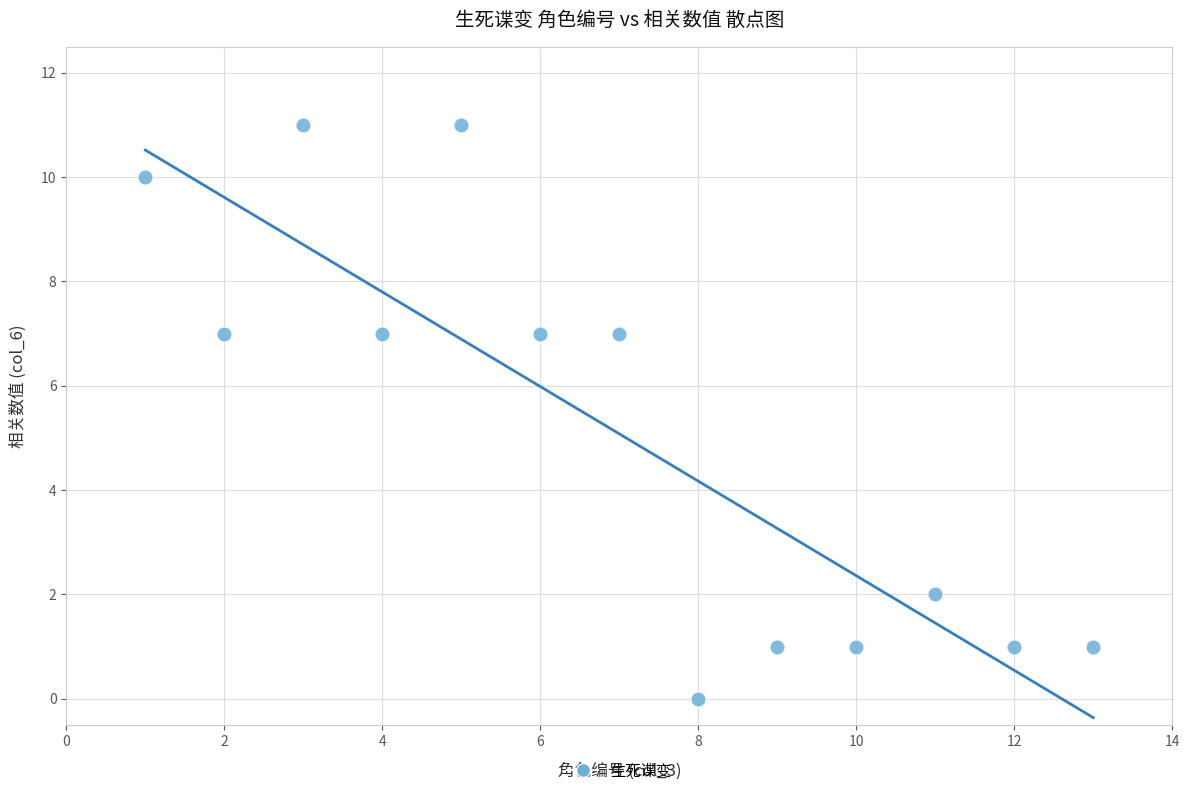

What is the range of Y values (max minus min)?

11